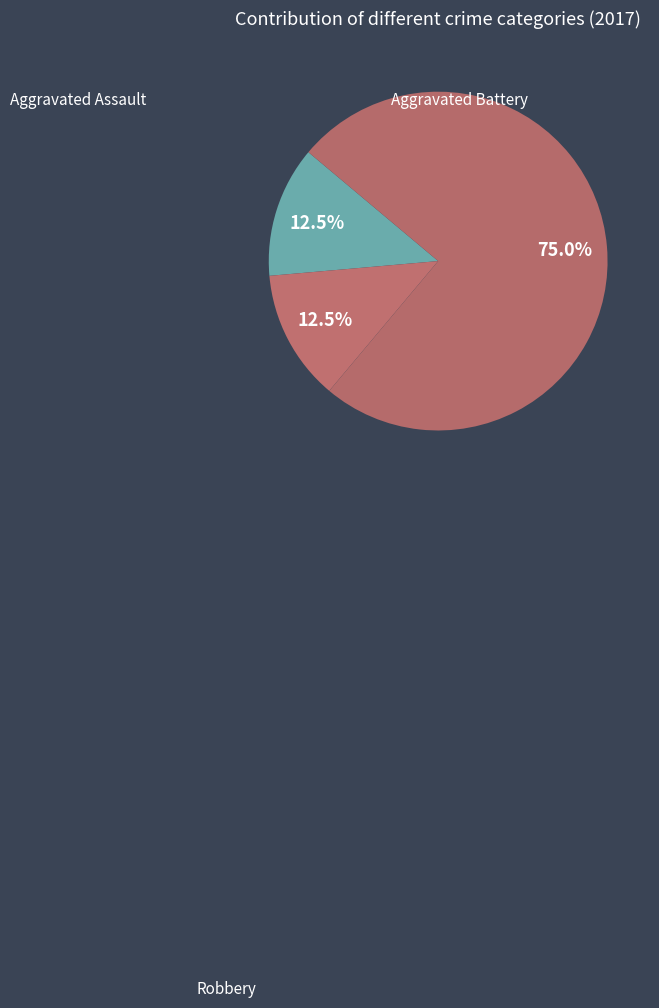

Count the number of slices in the pie.

3